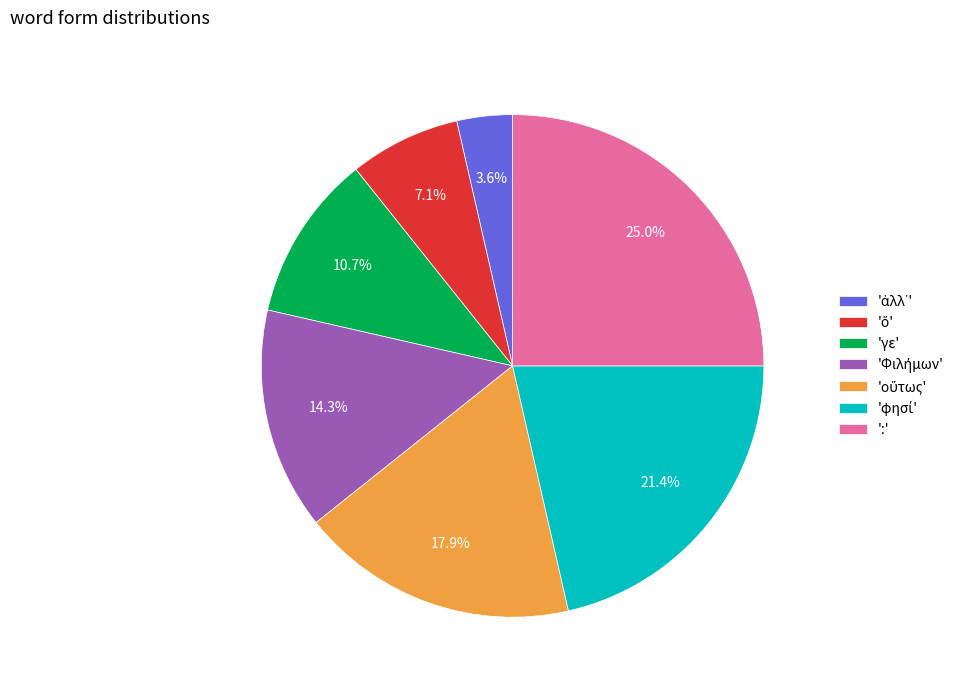

How much of the chart is everything except 'γε'?

89.3%